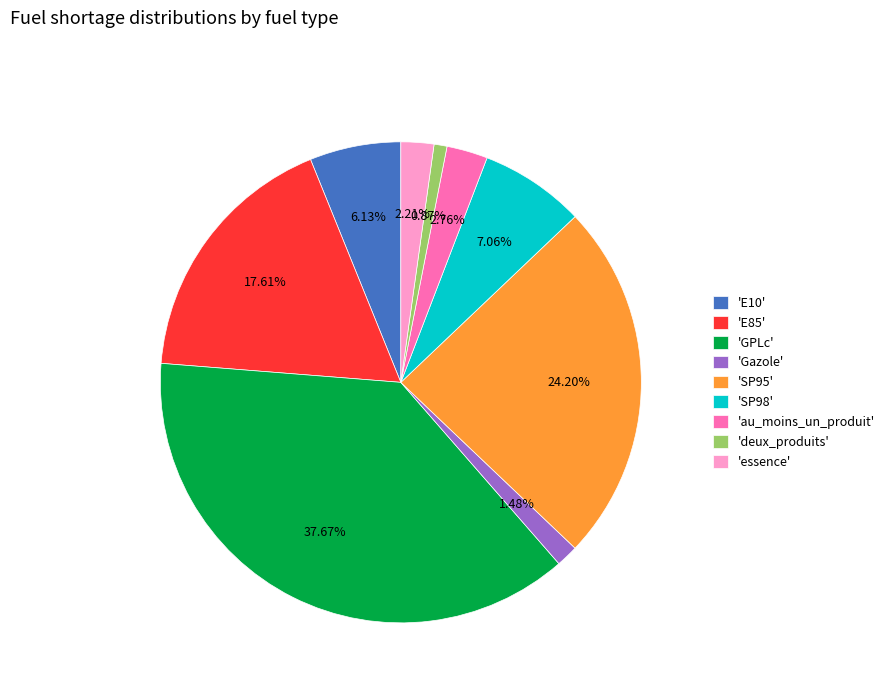

Does any single category account for the majority?

No